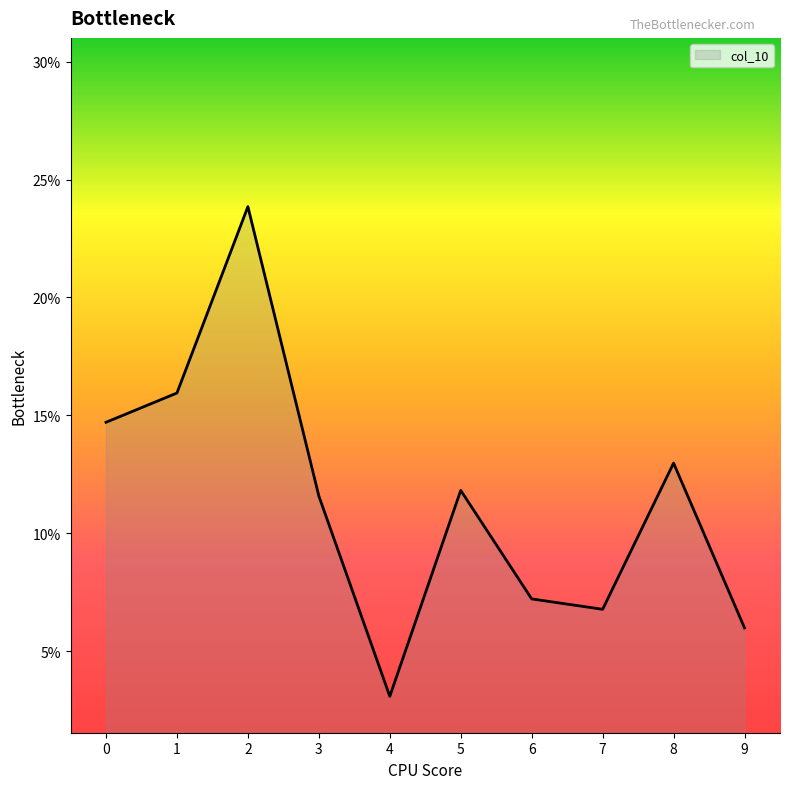

At which category does the data reach its first local valley?

4